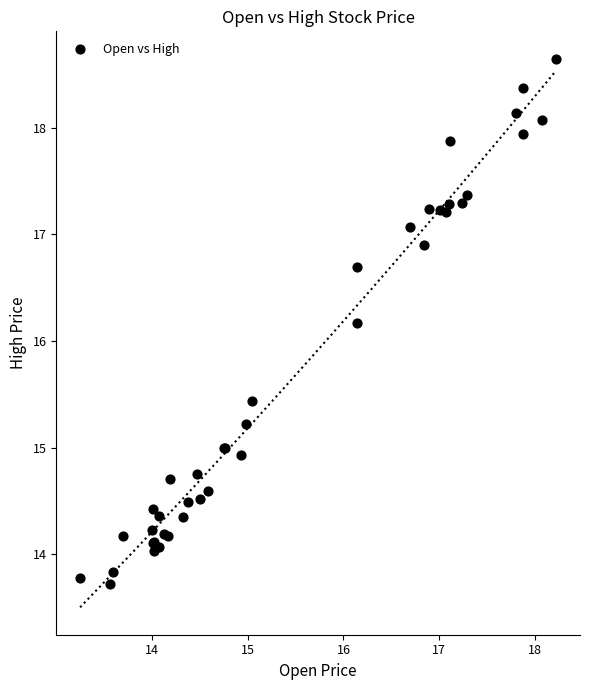

What Y value in the scatter plot is closest to 16?

16.2